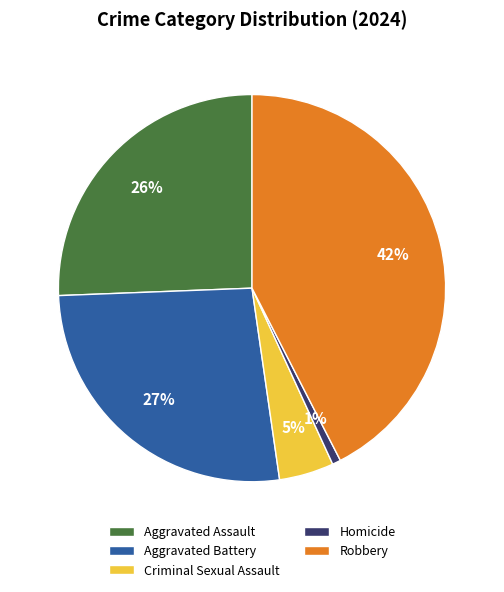

The Criminal Sexual Assault slice represents 11% of the pie. True or false?

False